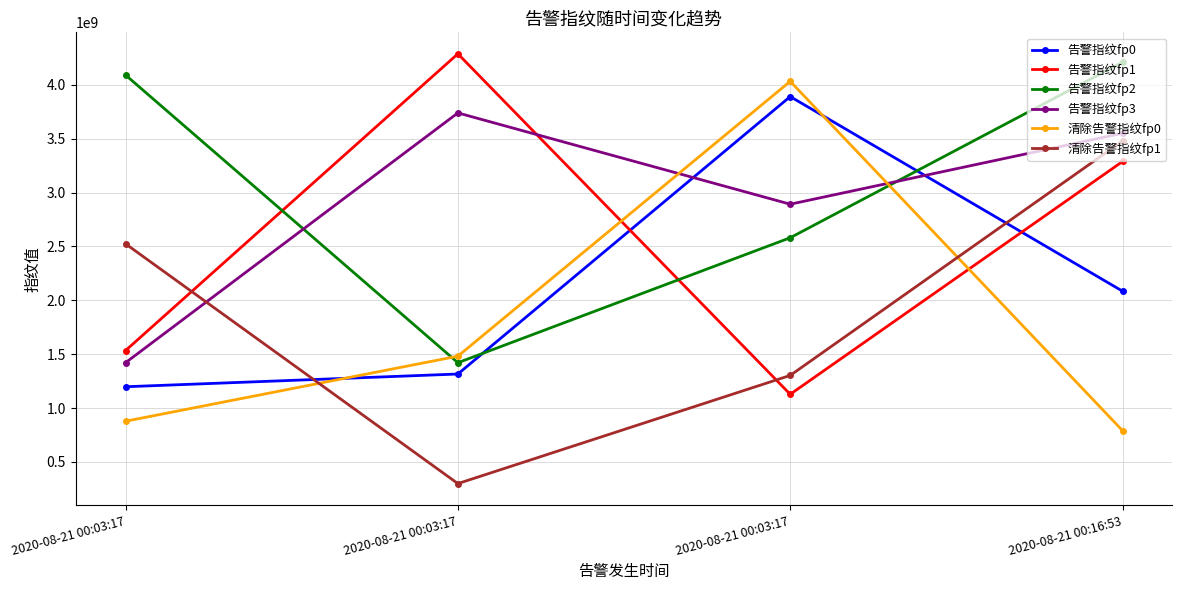

How many data points does each series have?

4